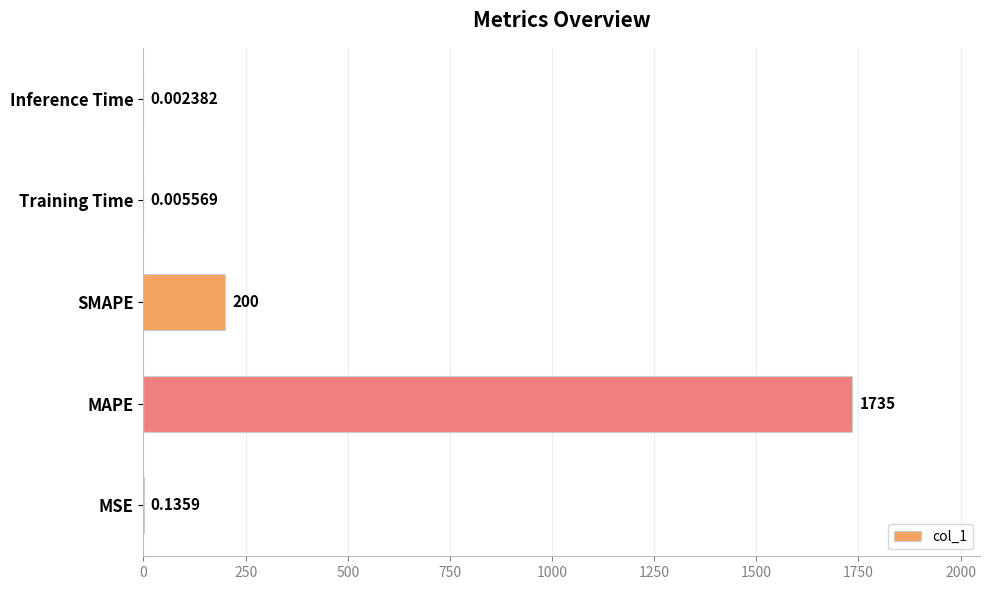

Which has a higher value, MAPE or Inference Time?

MAPE